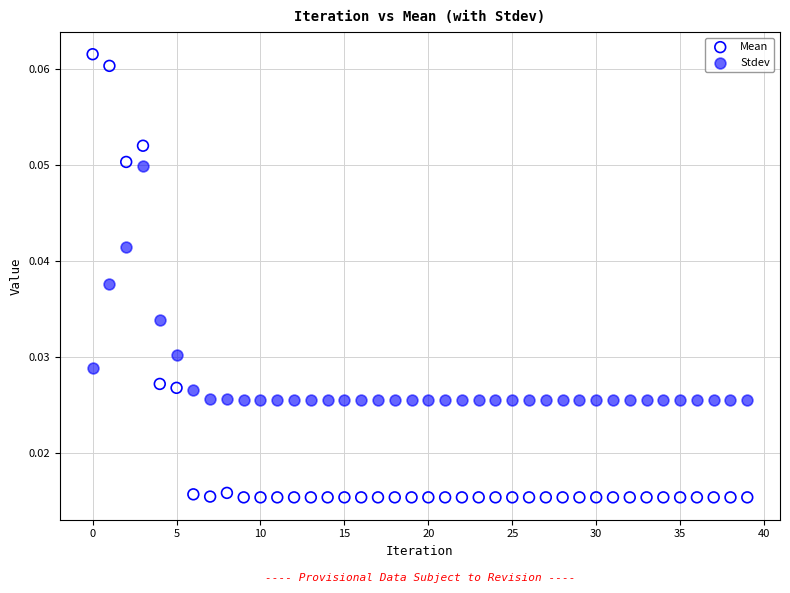

Which series has the widest spread of Y values?

Mean